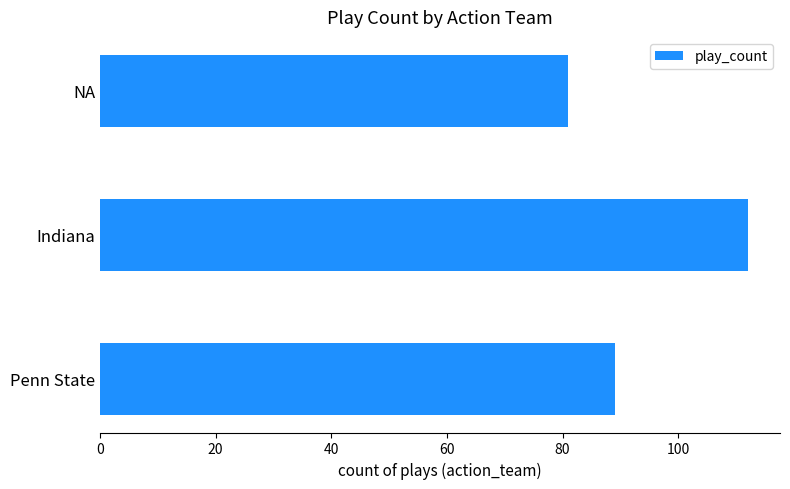

What is the sum of all values?

282